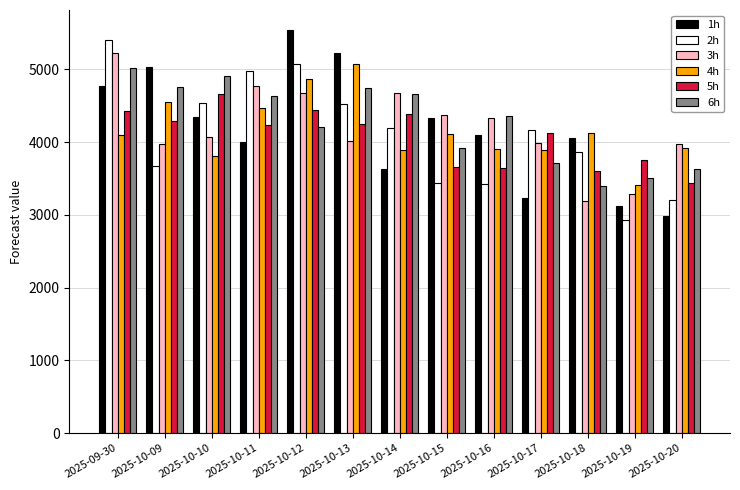

Is the value of 1h at 2025-10-13 greater than the value of 4h at 2025-10-16?

Yes